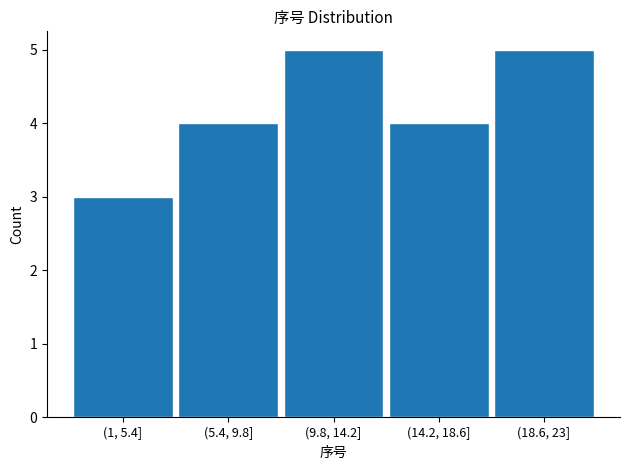

Reading left to right, extract all data points from this chart.

(1, 5.4]=3	(5.4, 9.8]=4	(9.8, 14.2]=5	(14.2, 18.6]=4	(18.6, 23]=5